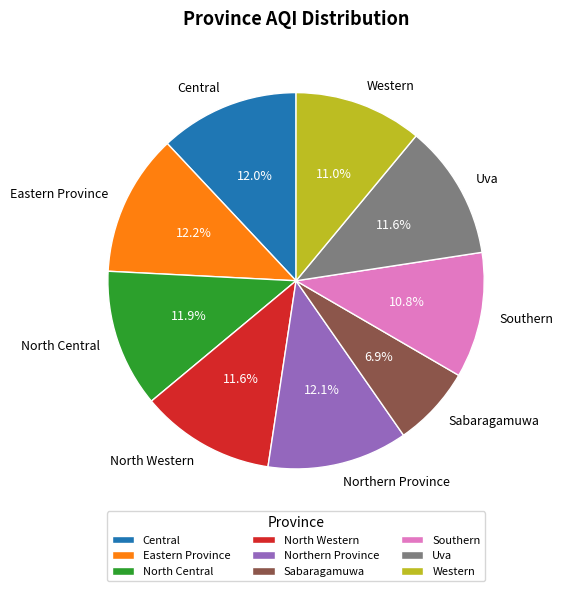

To the nearest percent, what is the combined percentage of Sabaragamuwa and Eastern Province?

19%